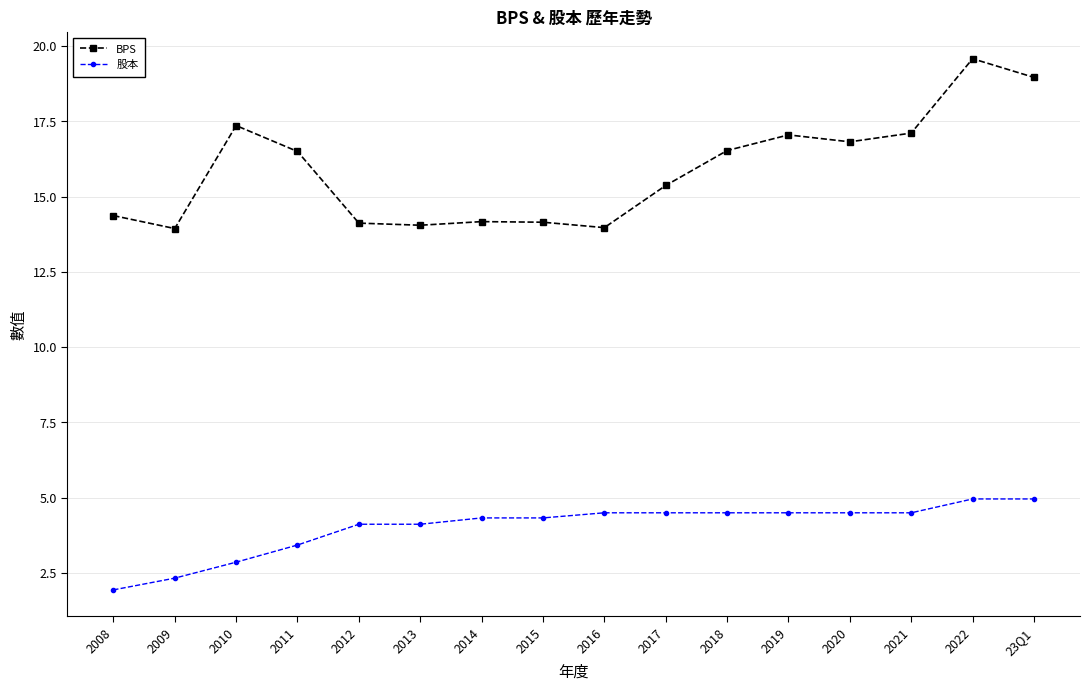

True or false: 股本 and BPS cross at least once.

False